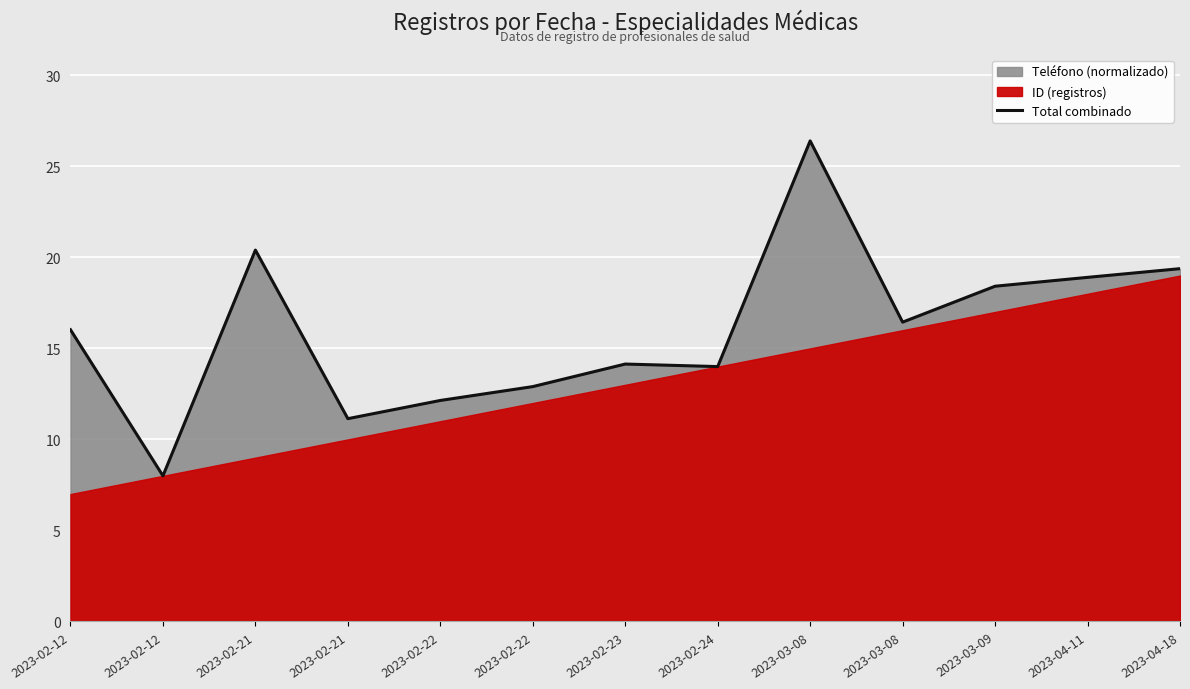

What is the ratio of the value at 2023-03-08 to the value at 2023-02-21?

1.3